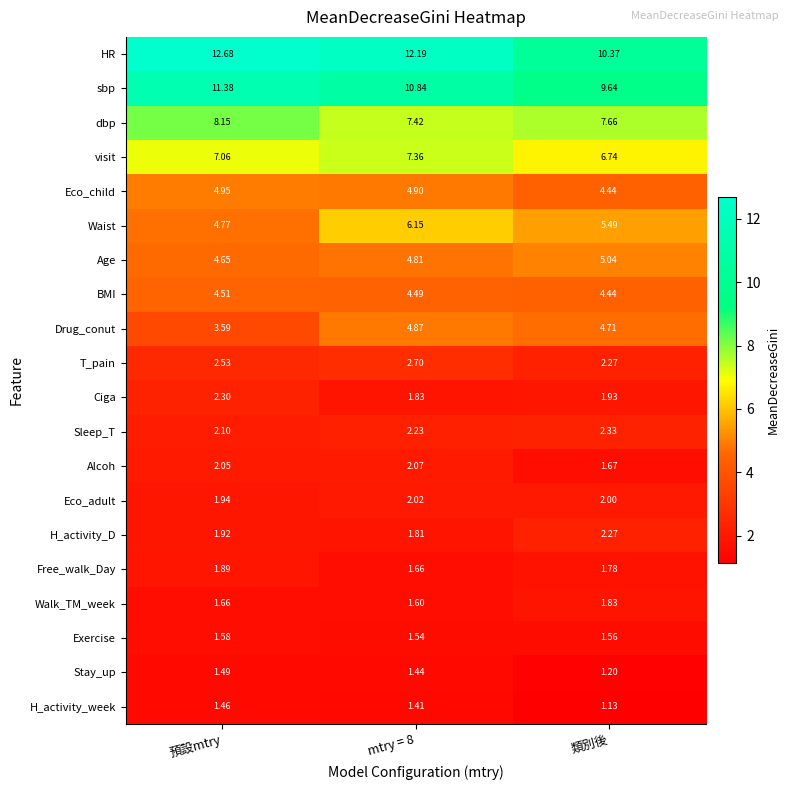

Rank the series by their maximum value, from highest to lowest.

HR, sbp, dbp, visit, Waist, Age, Eco_child, Drug_conut, BMI, T_pain, Sleep_T, Ciga, H_activity_D, Alcoh, Eco_adult, Free_walk_Day, Walk_TM_week, Exercise, Stay_up, H_activity_week